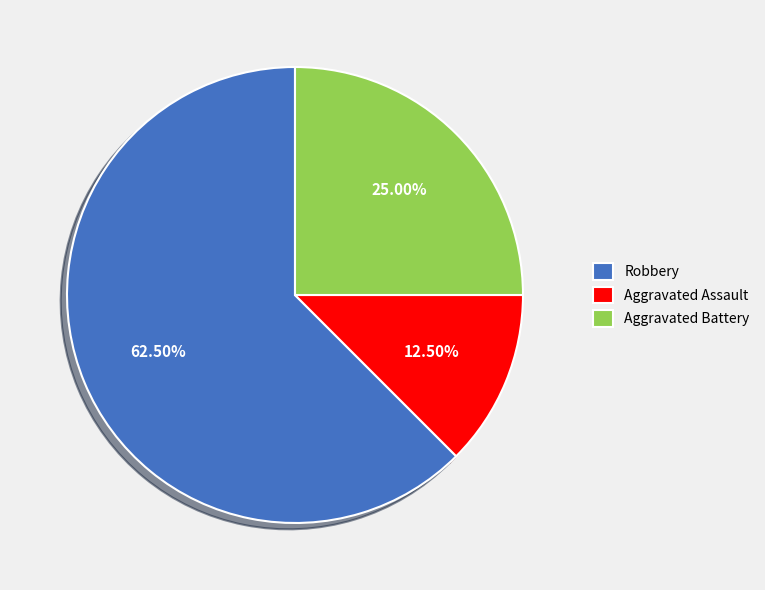

Combined, do Robbery and Aggravated Assault account for over 50%?

Yes